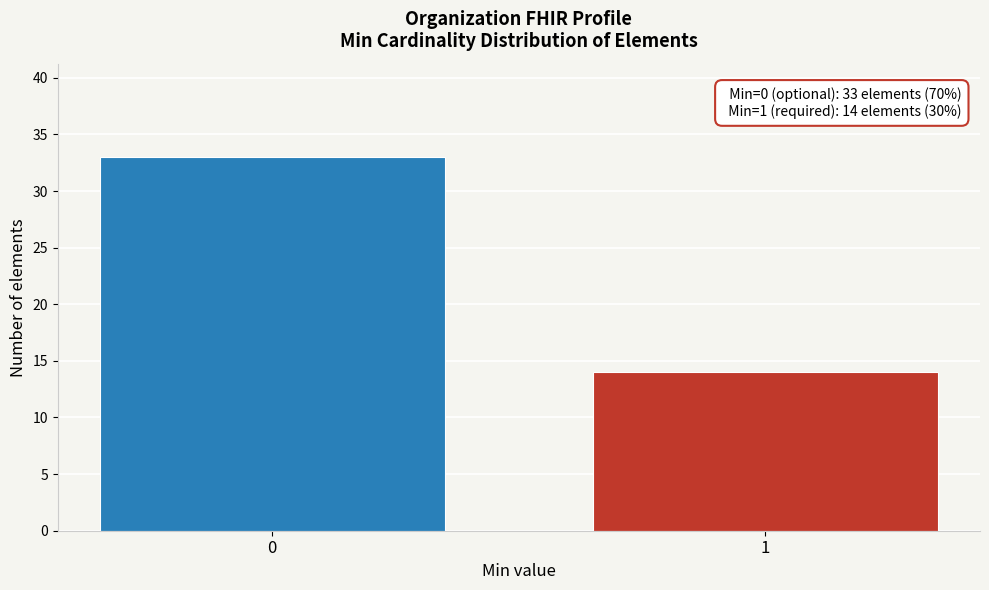

Reading left to right, transcribe all the data shown in this chart.

0=33	1=14